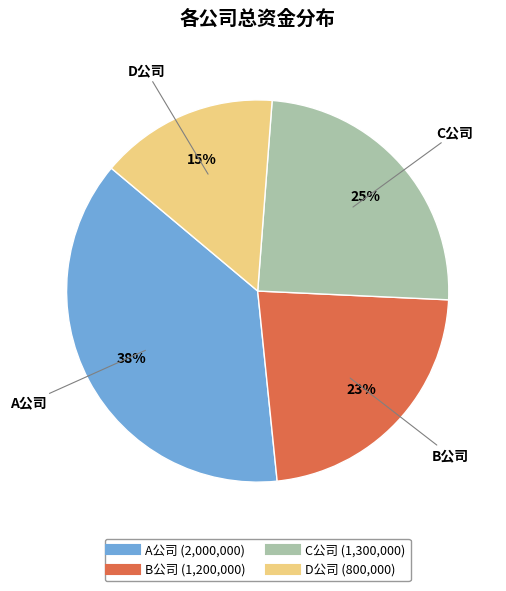

Rank the categories by value from highest to lowest.

A公司, C公司, B公司, D公司